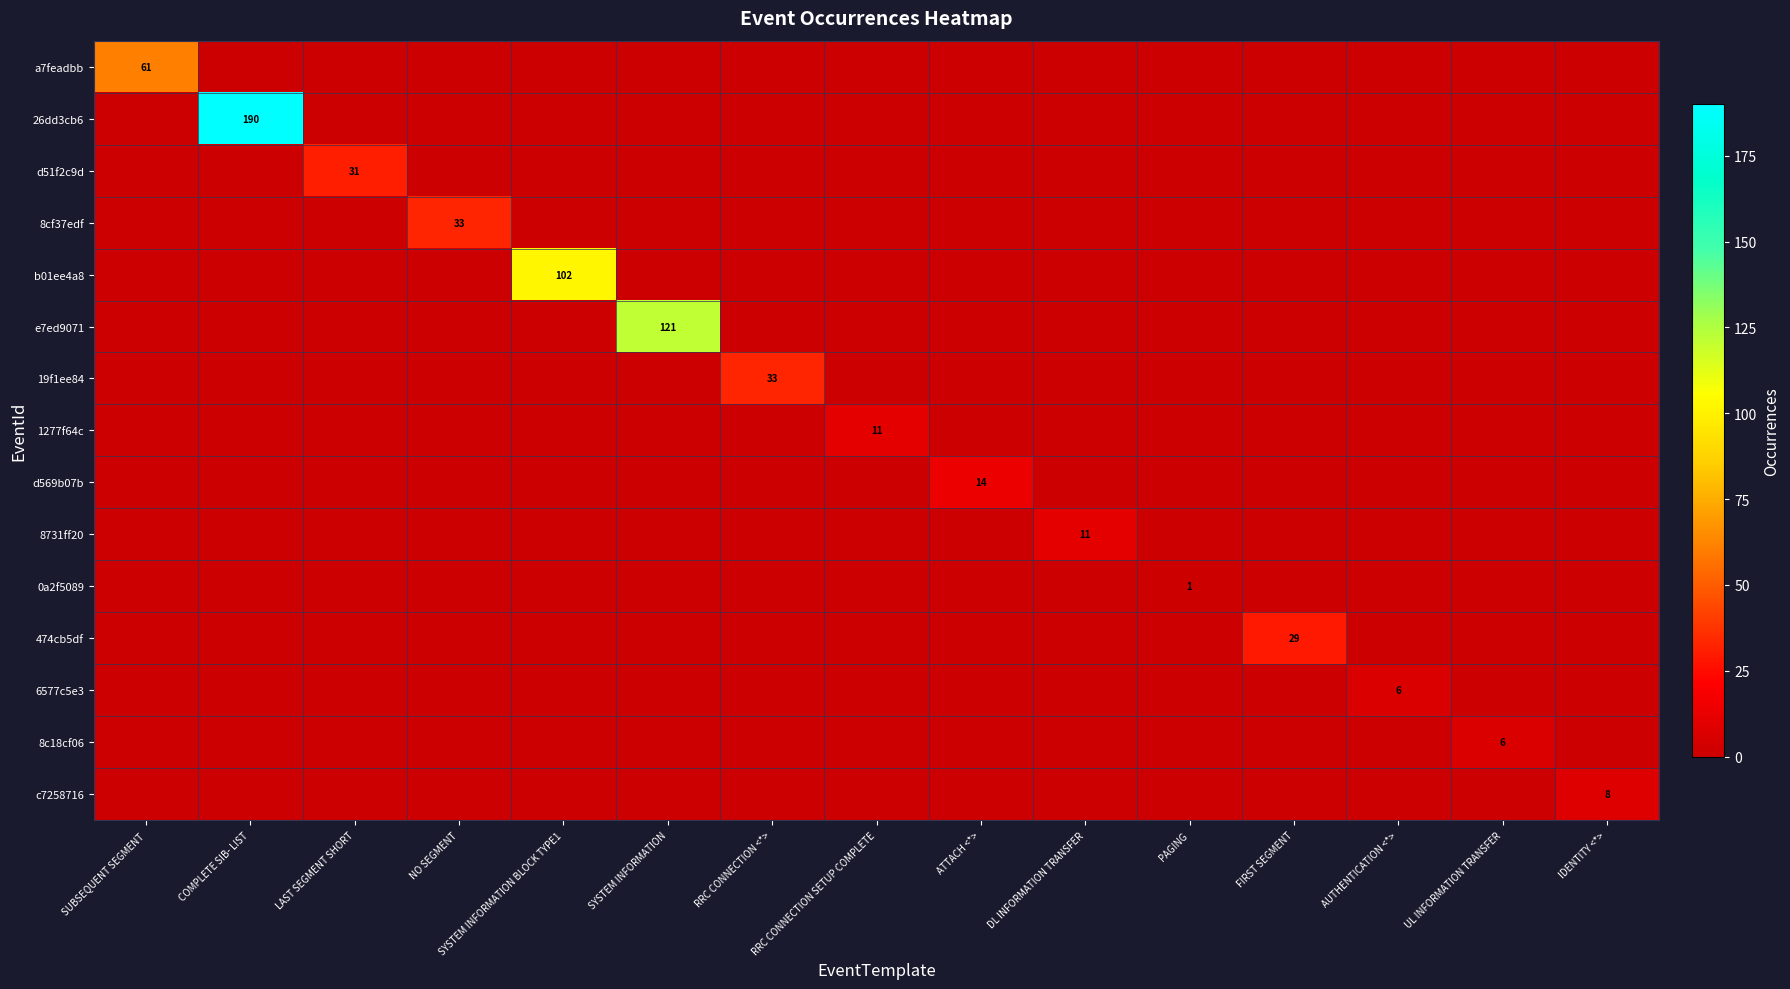

The 26dd3cb6 series shows 309 at COMPLETE SIB- LIST. True or false?

False